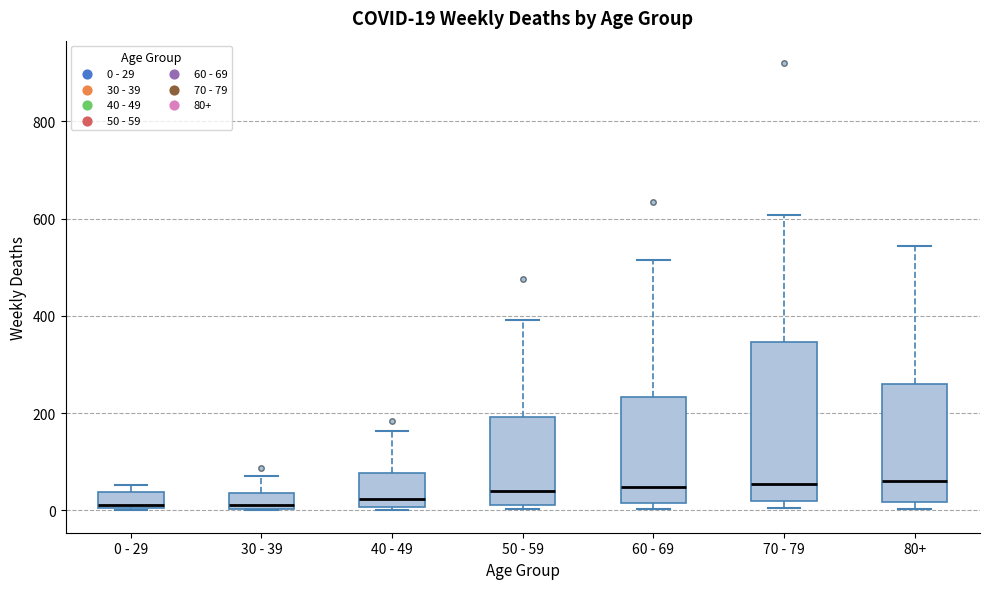

Comparing the boxes themselves (not the whiskers), which one is the tallest?

70 - 79